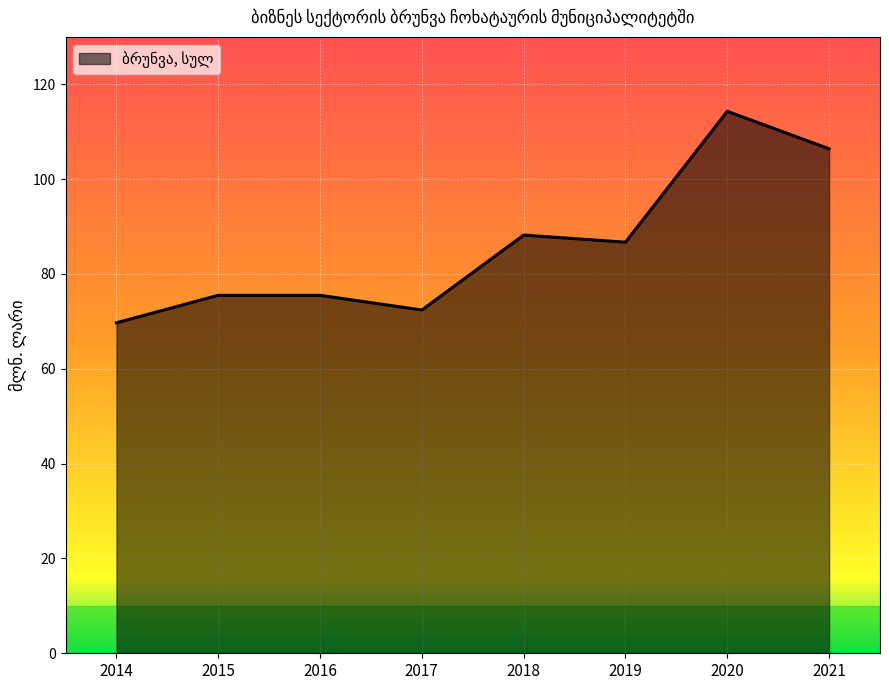

Where is the first local minimum?

2017